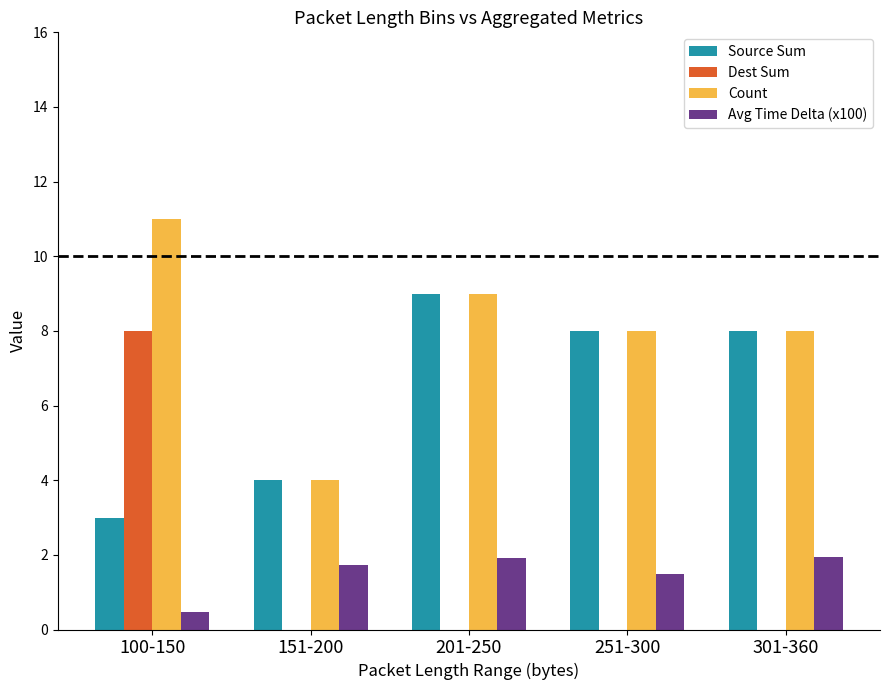

Is the value of Count at 201-250 greater than the value of Source Sum at 251-300?

Yes